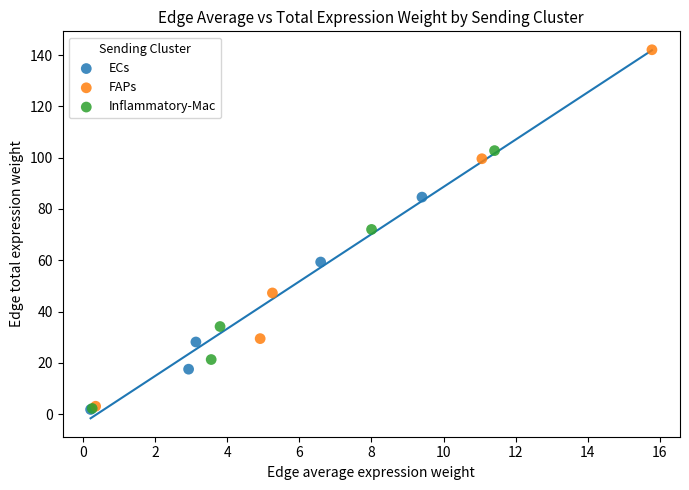

Which series has the largest Y range (max minus min)?

FAPs